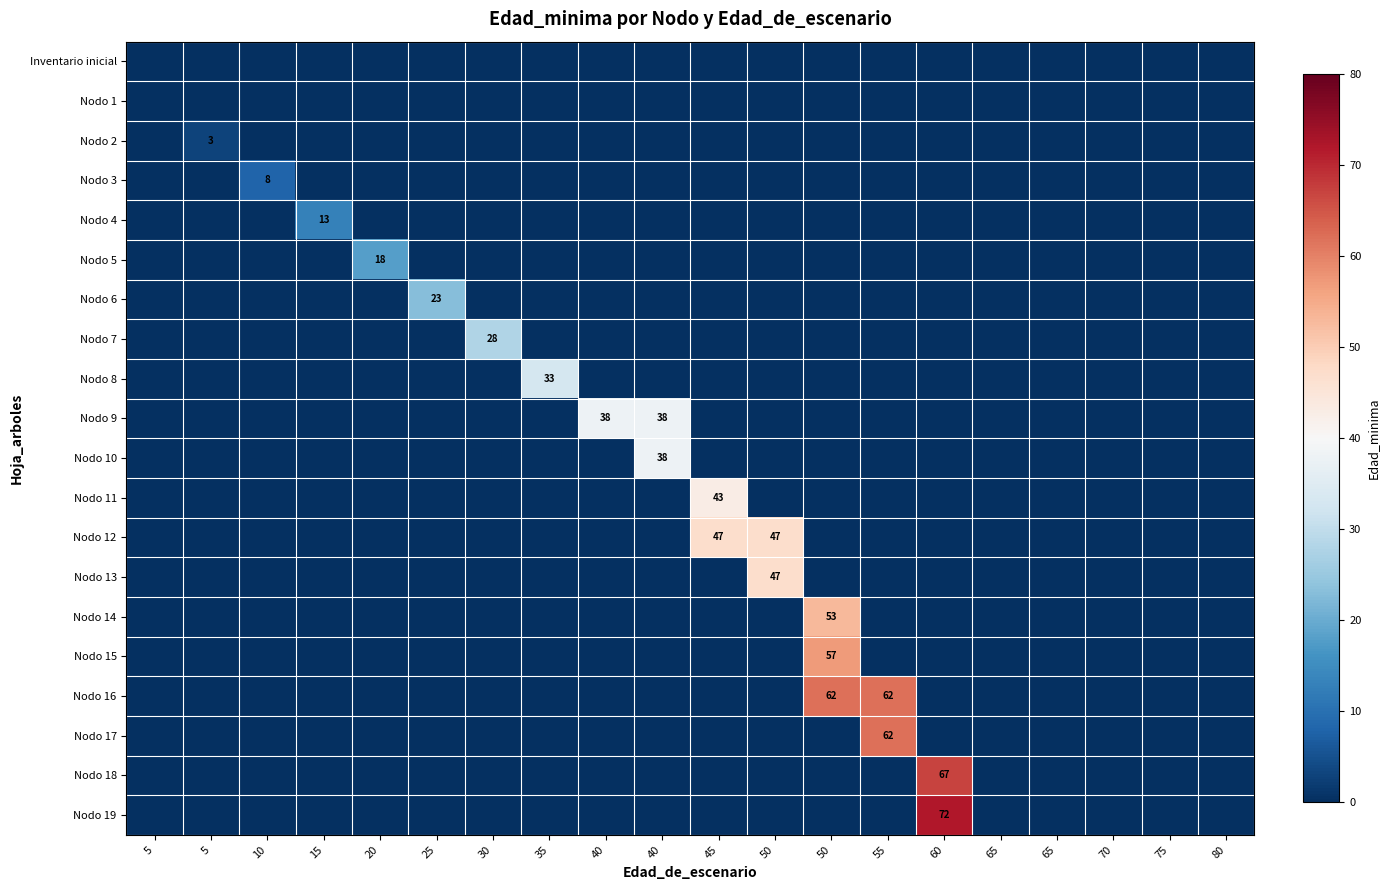

Between 50 and 30, which is larger?

50